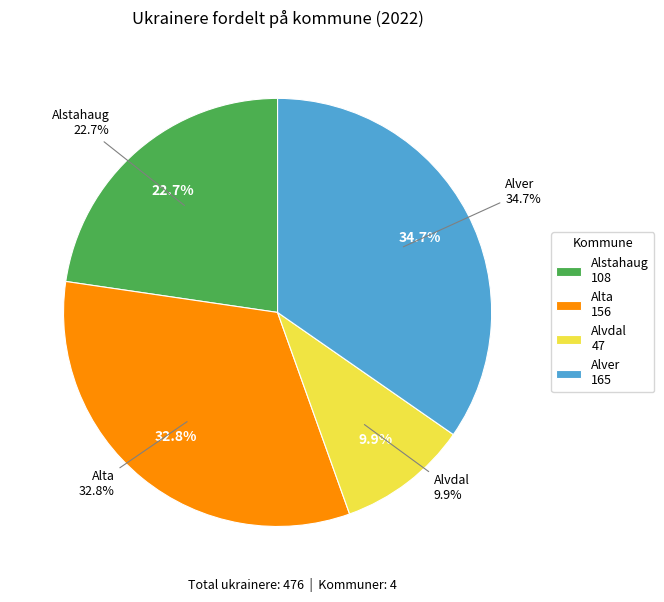

How many slices are in this pie chart?

4